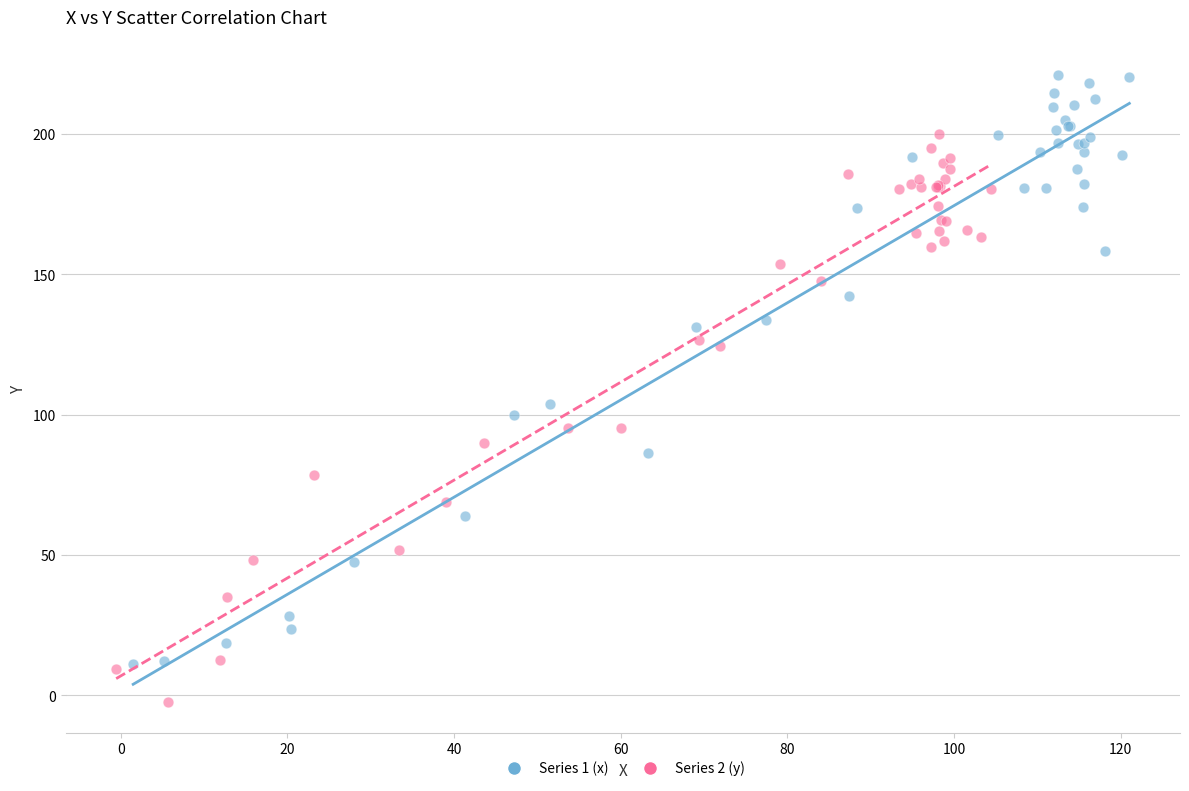

Which series reaches the maximum Y coordinate?

Series 1 (x)